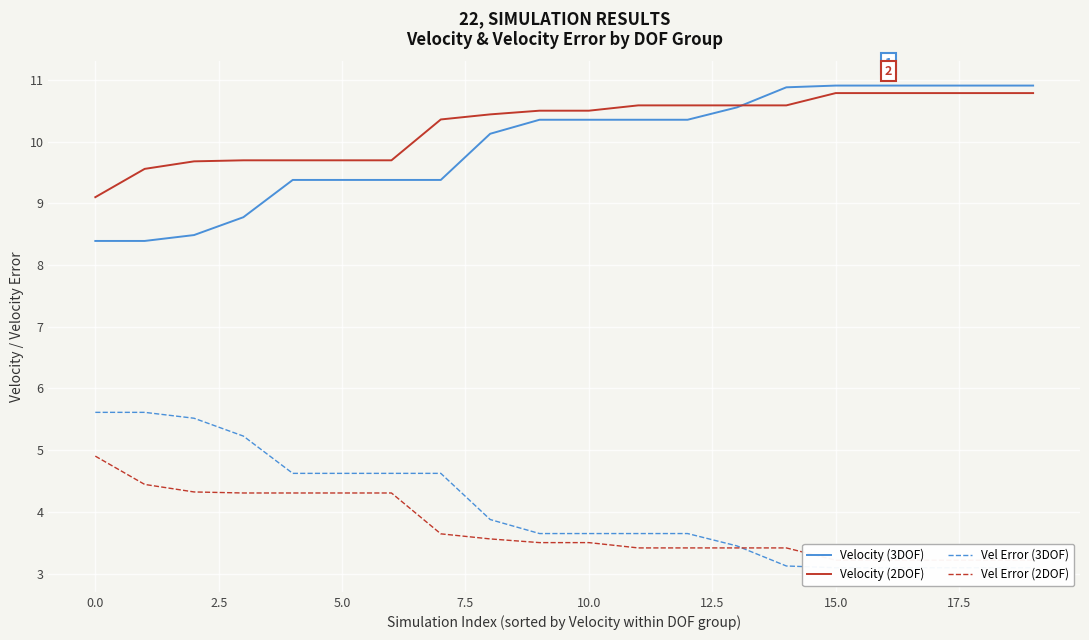

What is the minimum value for Velocity (3DOF)?

8.4